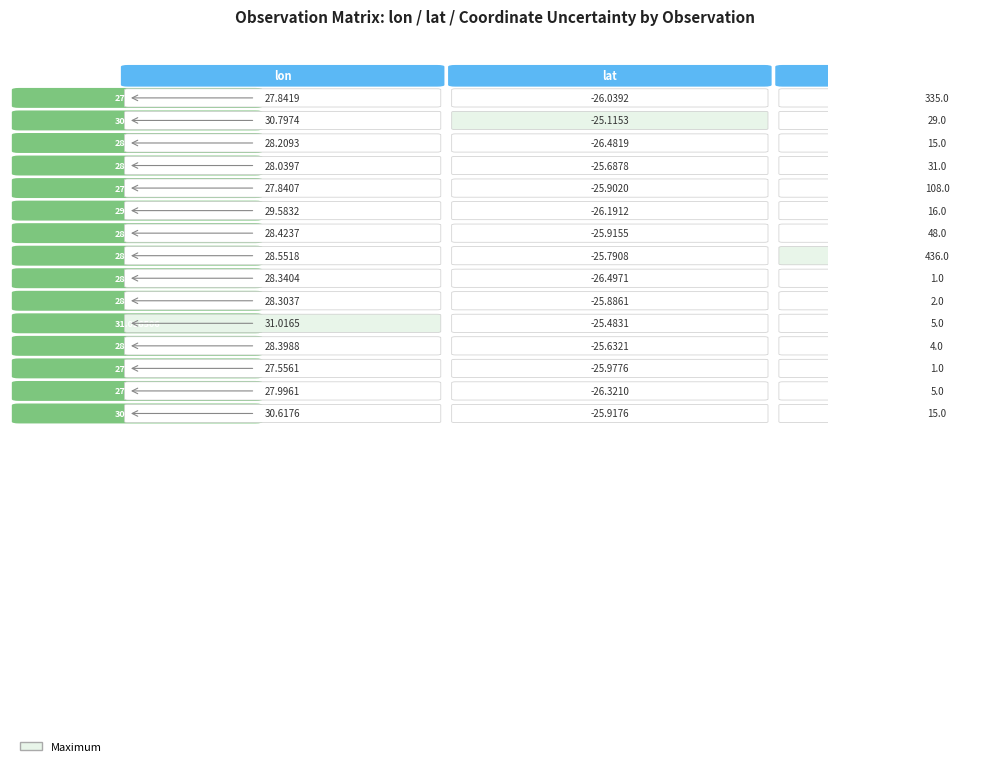

True or false: 28.398822 has a value of 6.1 at 0.

False